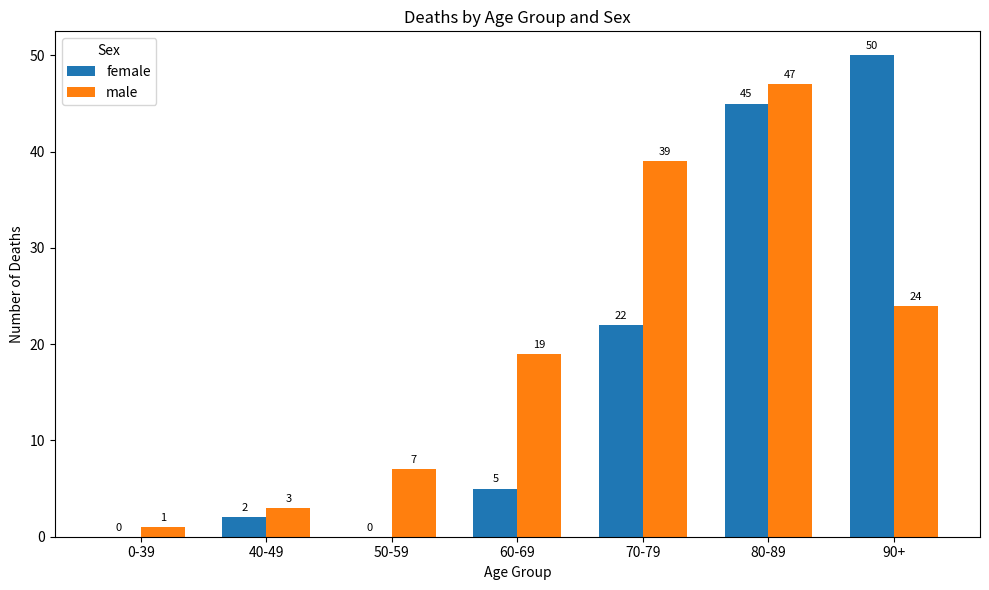

Is it true that male equals 3 at 40-49?

True